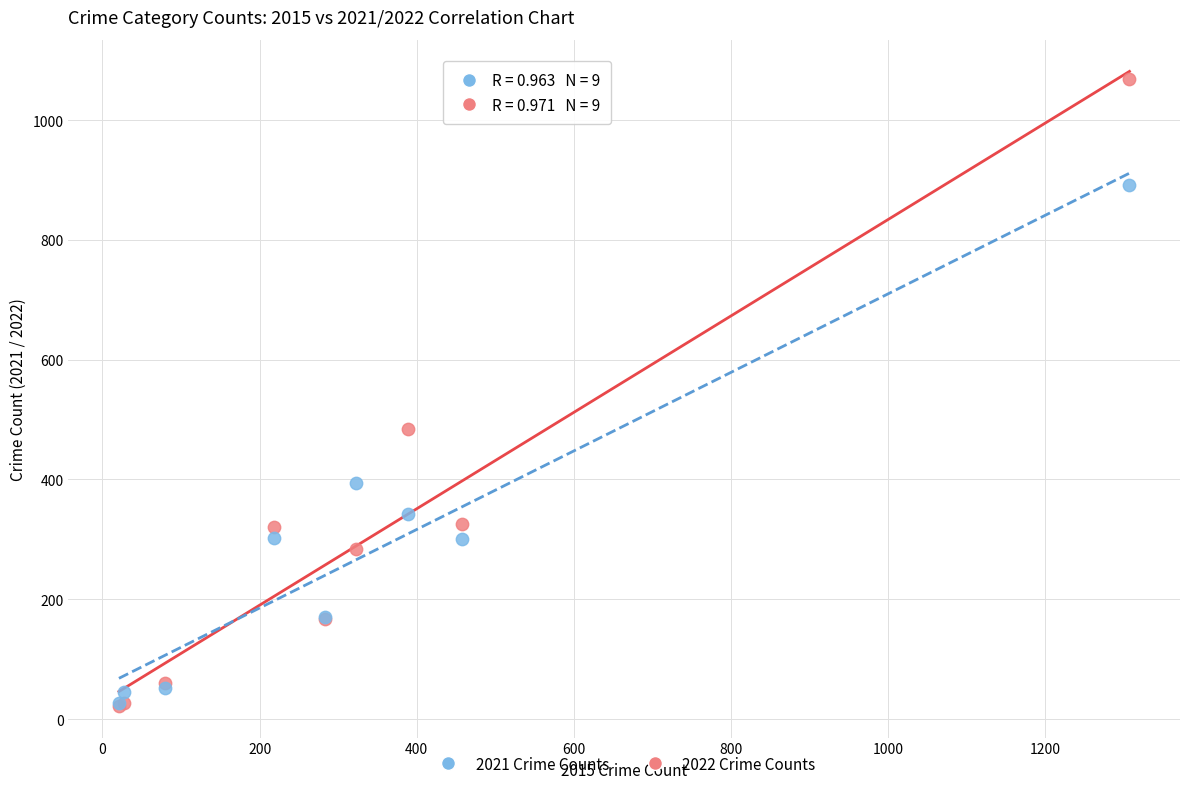

Across all series, what Y value is closest to 545?

485